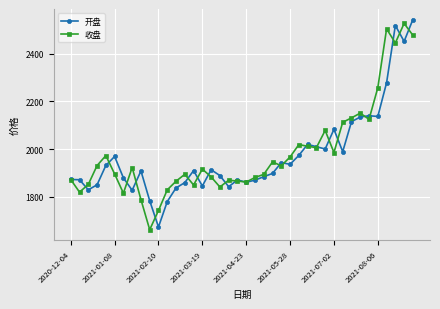

What is the maximum value for 开盘?

2543.0